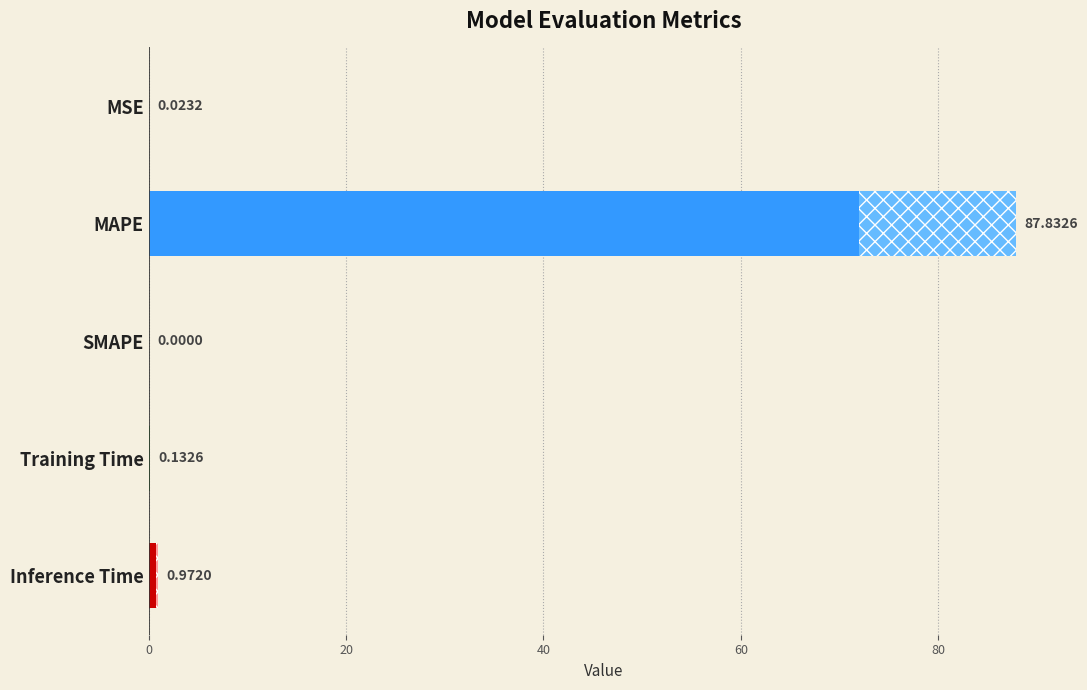

Which category has the highest value across all series?

MAPE